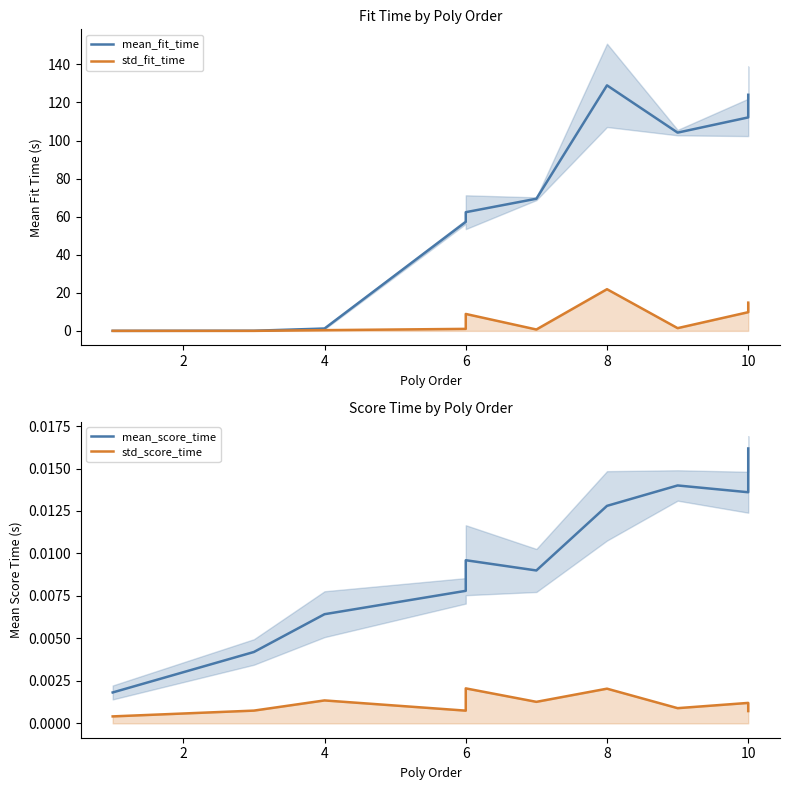

Reading right to left, extract all data points from this chart.

mean_fit_time: 124.0	112.1	104.1	129.0	69.4	62.3	57.3	1.2	0.1	0.0
std_fit_time: 14.8	9.8	1.4	21.9	0.7	8.9	1.0	0.4	0.0	0.0
mean_score_time: 0.0	0.0	0.0	0.0	0.0	0.0	0.0	0.0	0.0	0.0
std_score_time: 0.0	0.0	0.0	0.0	0.0	0.0	0.0	0.0	0.0	0.0